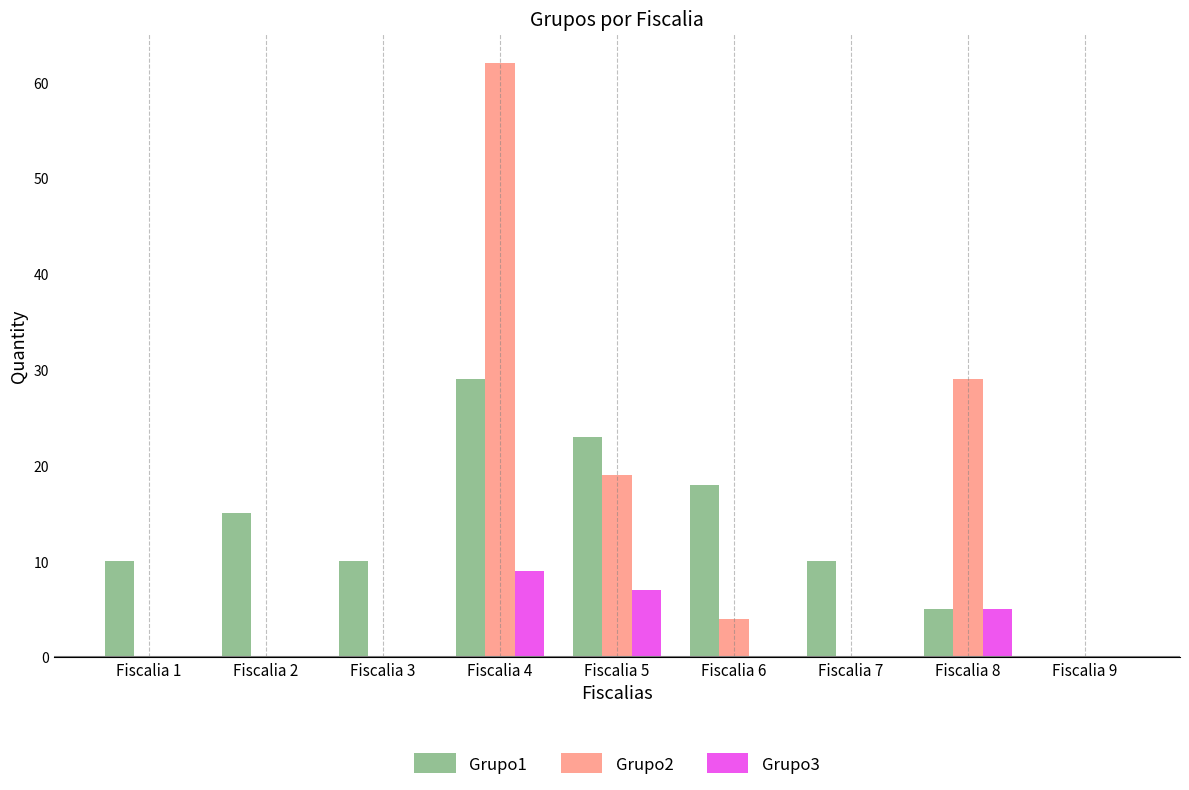

Which series changed the most between Fiscalia 3 and Fiscalia 5?

Grupo2